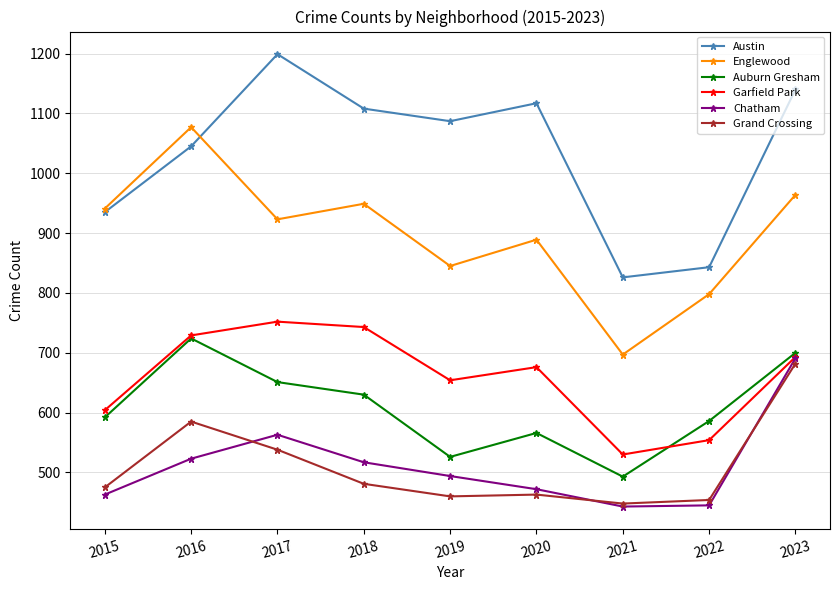

At which category is the sum across all series the highest?

2023